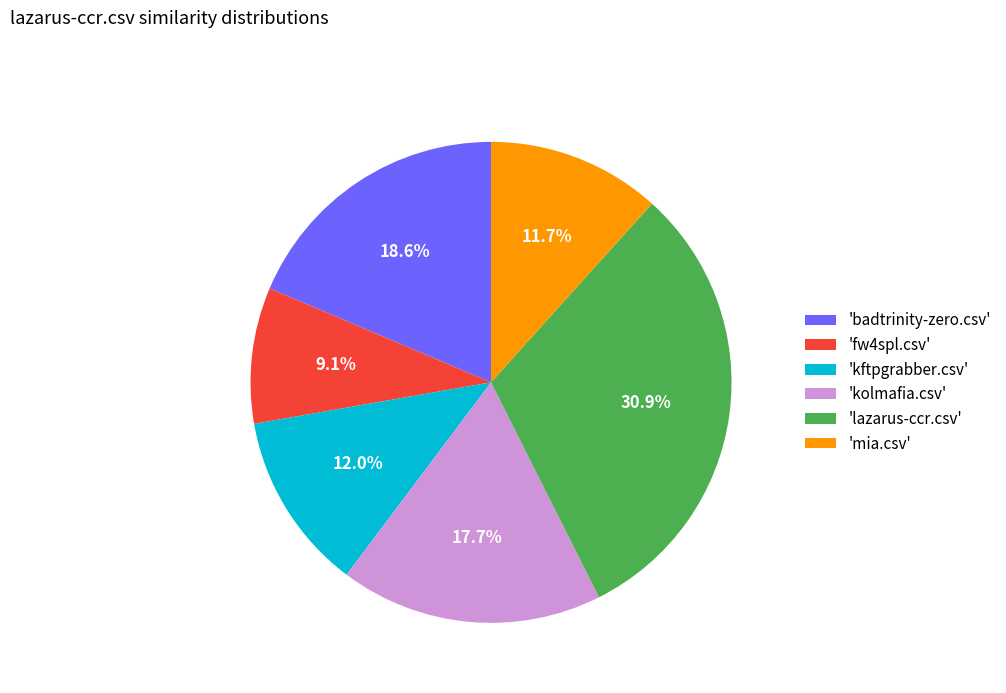

What is the smallest slice in the pie chart?

'fw4spl.csv'